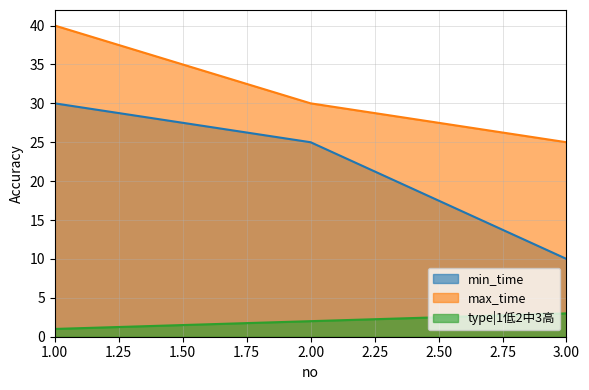

Rank the series by their average value, from highest to lowest.

max_time, min_time, type|1低2中3高